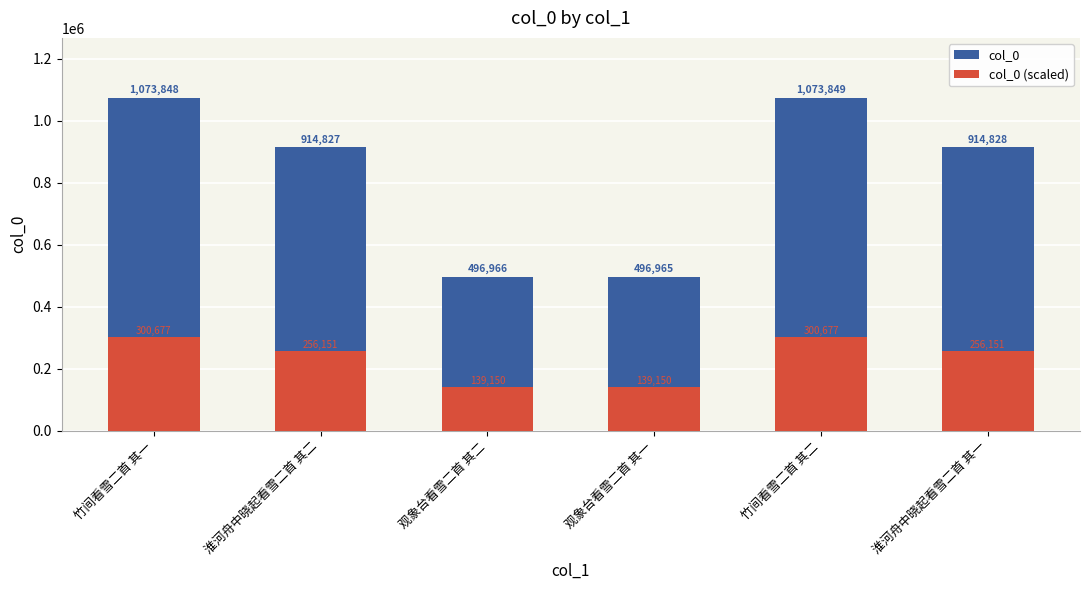

Rank the series by their average value, from lowest to highest.

col_0 (scaled), col_0